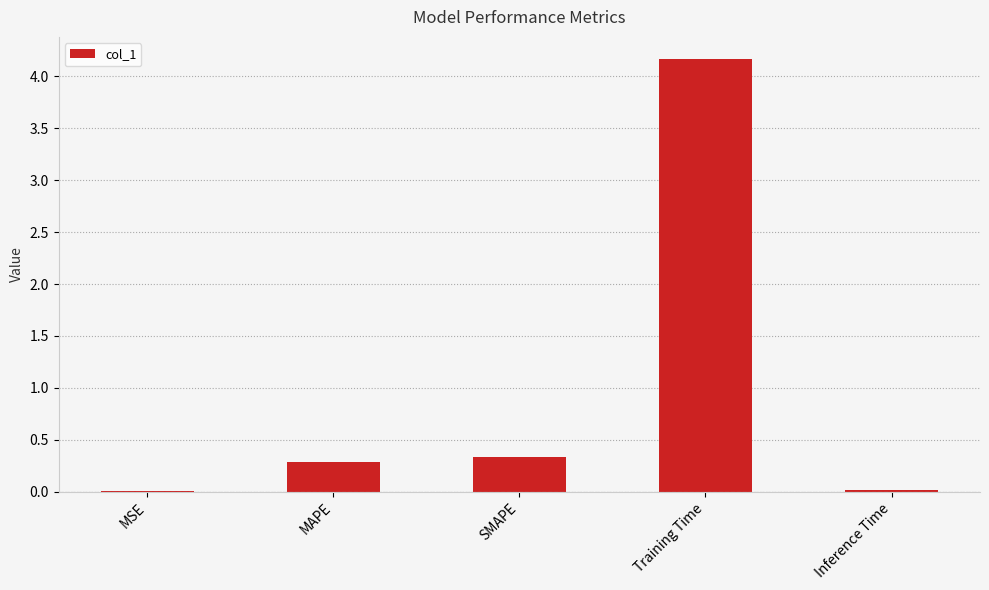

What is the sum of all values?

4.8